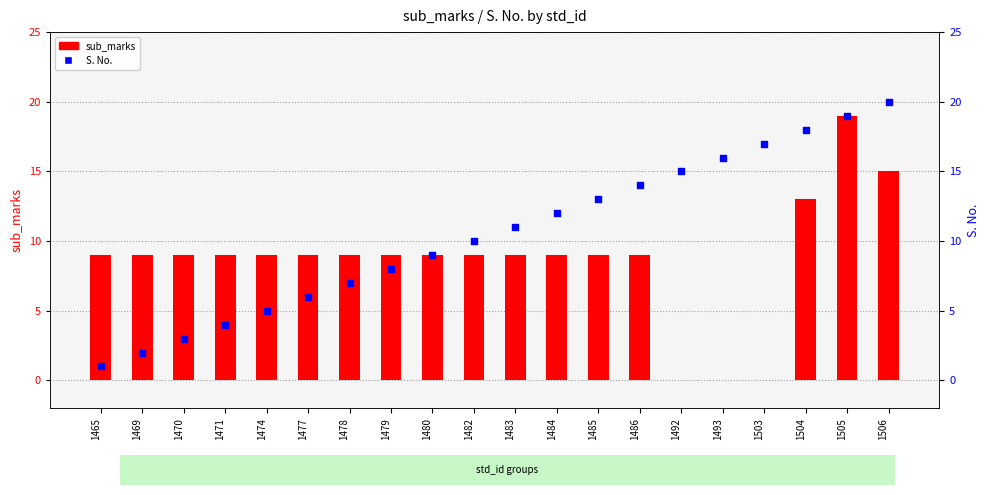

At how many categories does at least one series exceed 2?

20